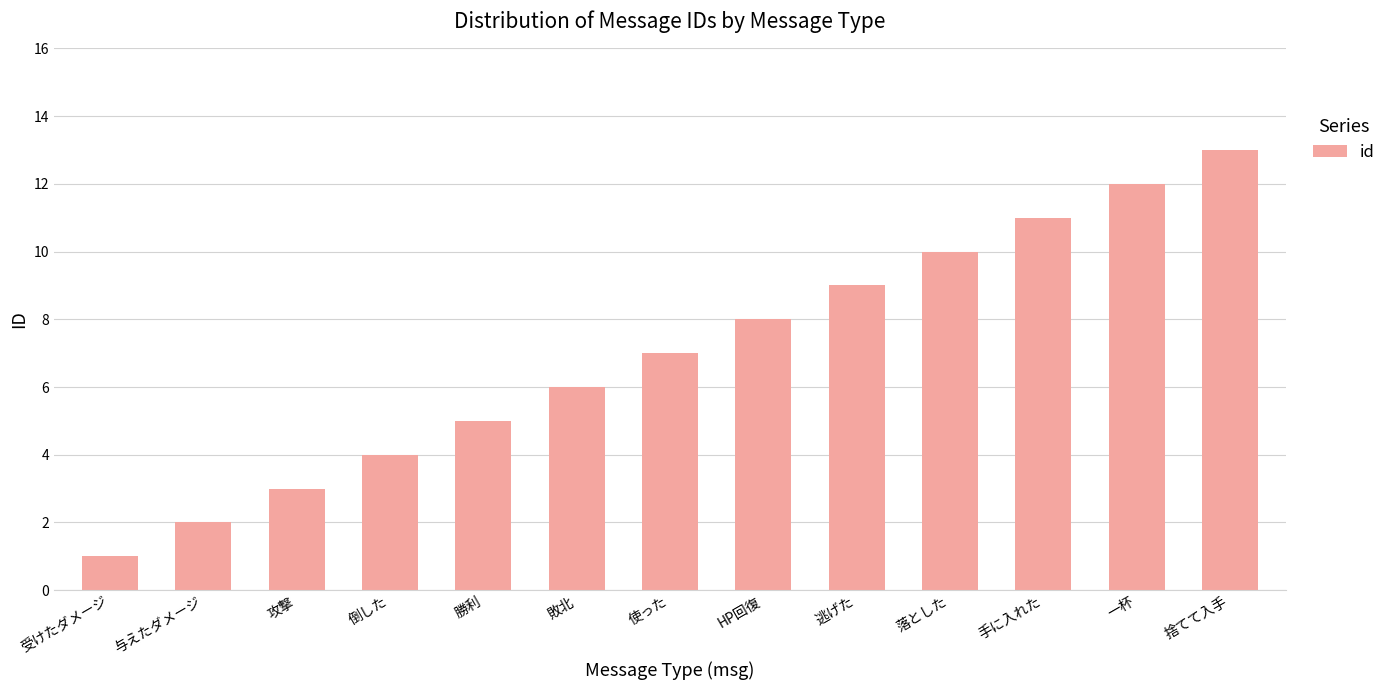

List the labels in order of value, smallest first.

受けたダメージ, 与えたダメージ, 攻撃, 倒した, 勝利, 敗北, 使った, HP回復, 逃げた, 落とした, 手に入れた, 一杯, 捨てて入手